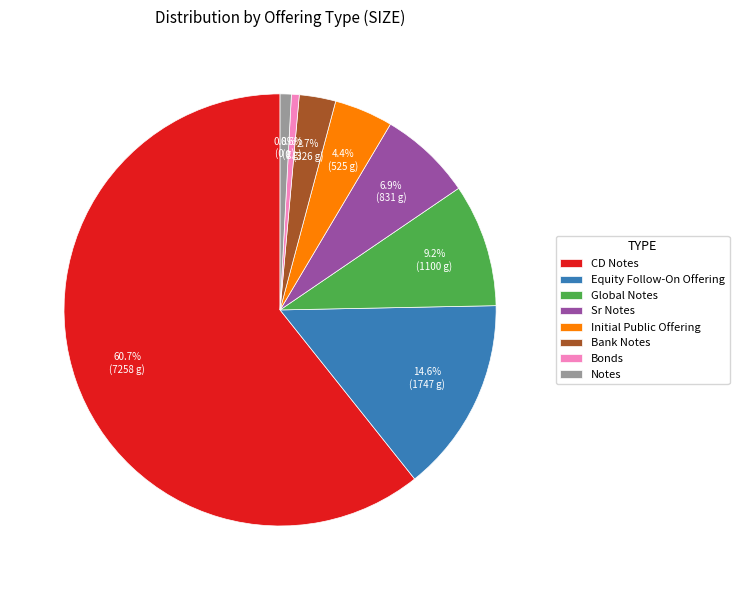

Do Bank Notes and Bonds together represent more than half of the pie?

No